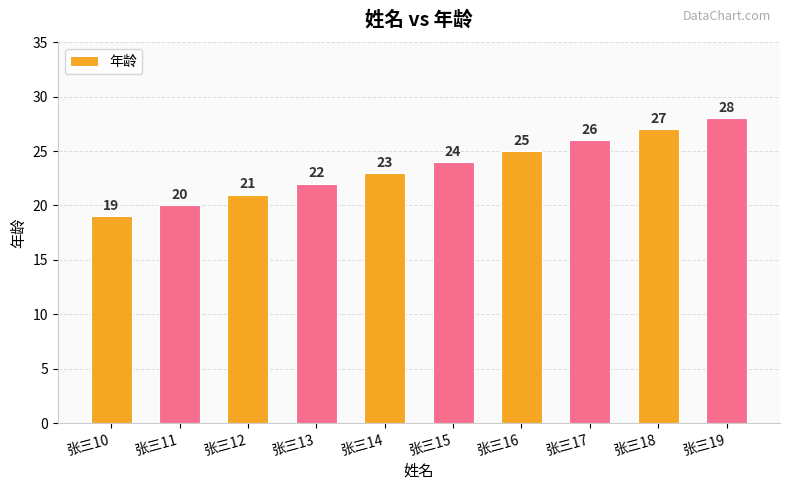

What is the change in value from 张三13 to 张三19?

+6